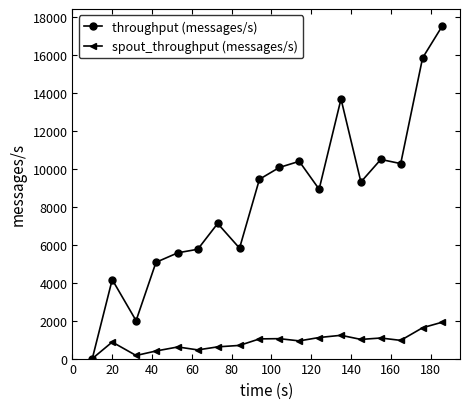

Which series has the widest spread of values?

throughput (messages/s)